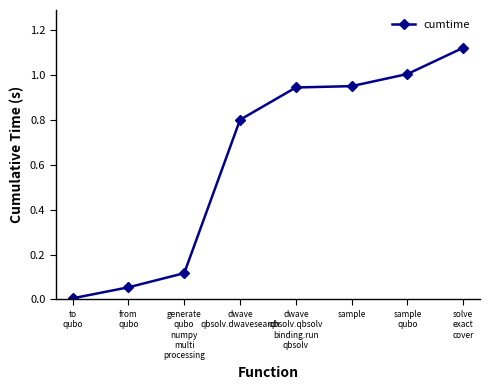

What is the average value?

0.6